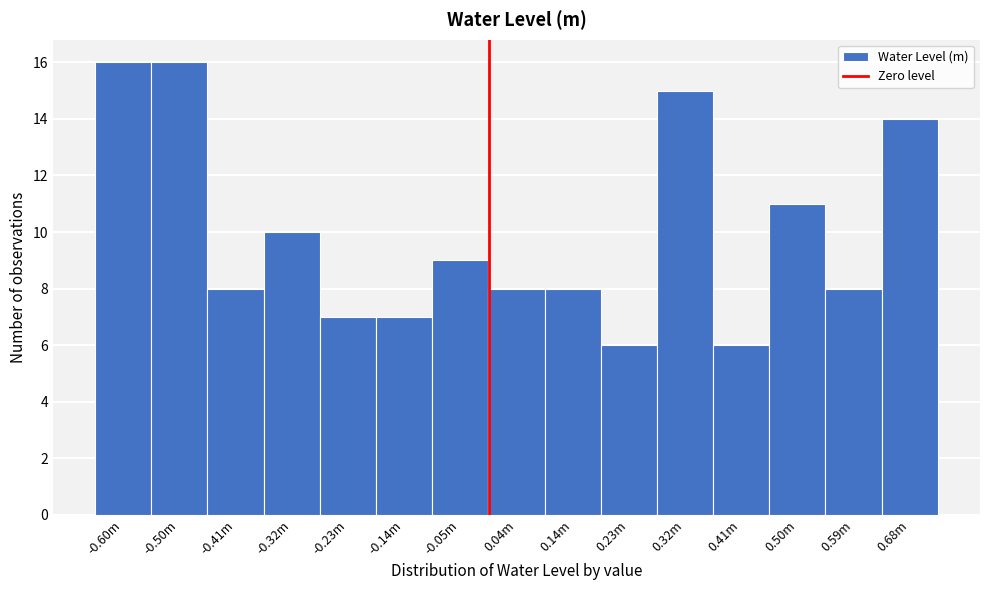

Reading left to right, what are all the values shown in this chart?

16	16	8	10	7	7	9	8	8	6	15	6	11	8	14